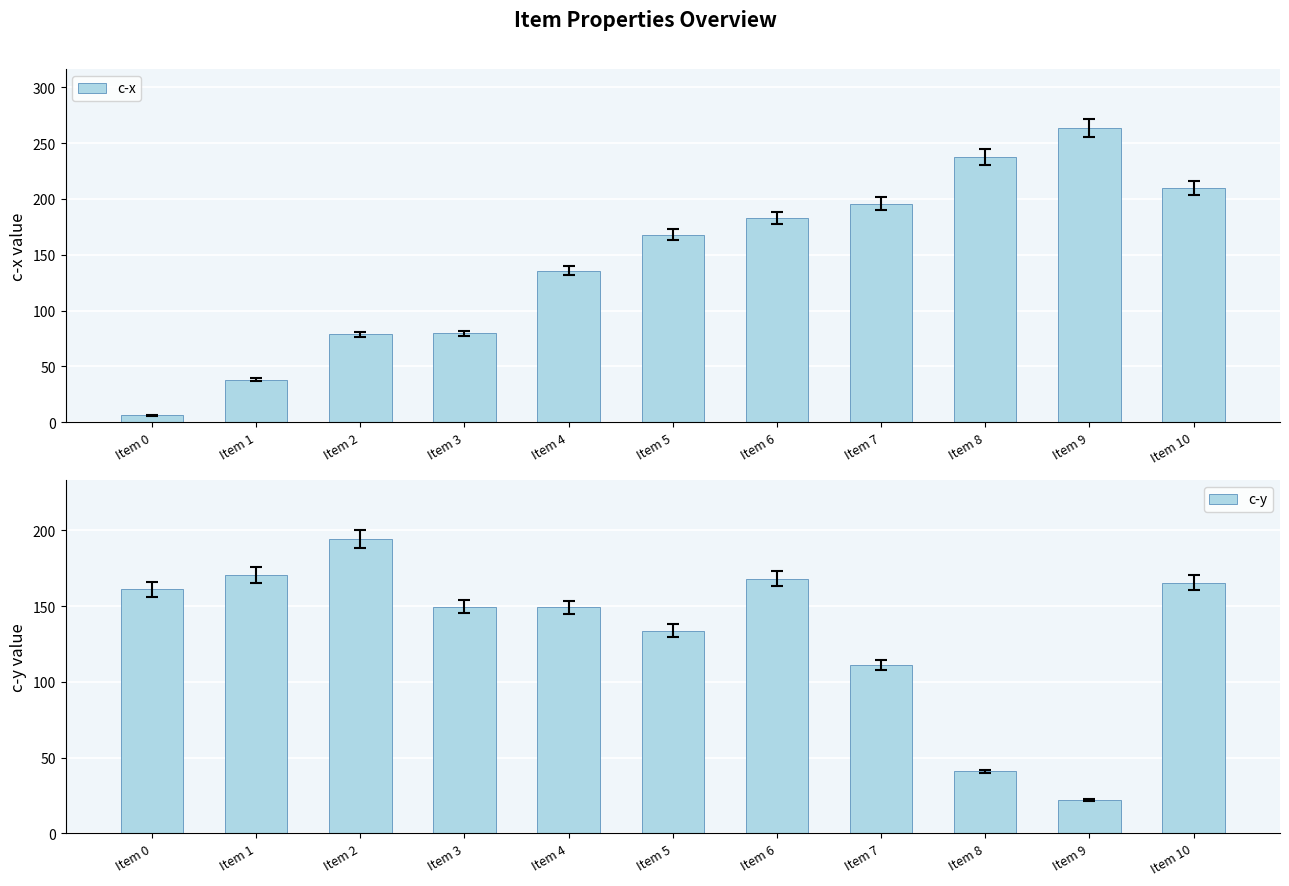

At which label does c-x first exceed 168?

Item 5